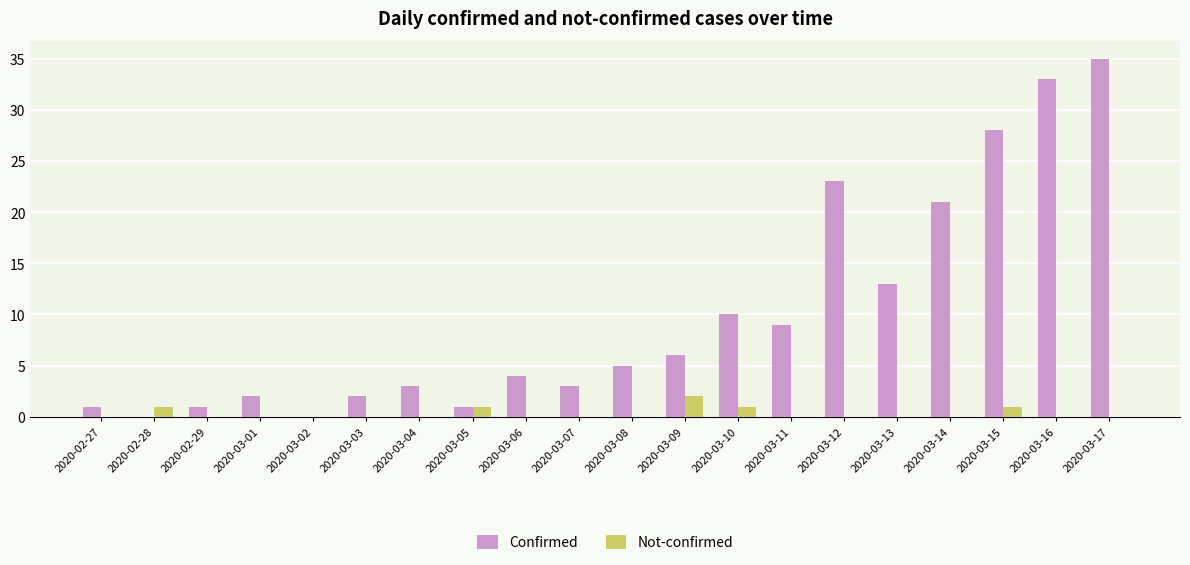

What is the average value of the Confirmed series?

10